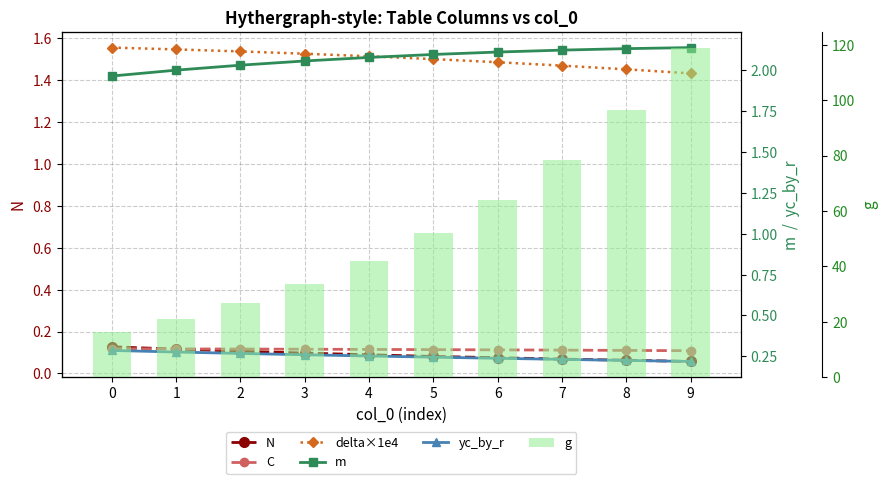

What is the average value of the delta×1e4 series?

1.5